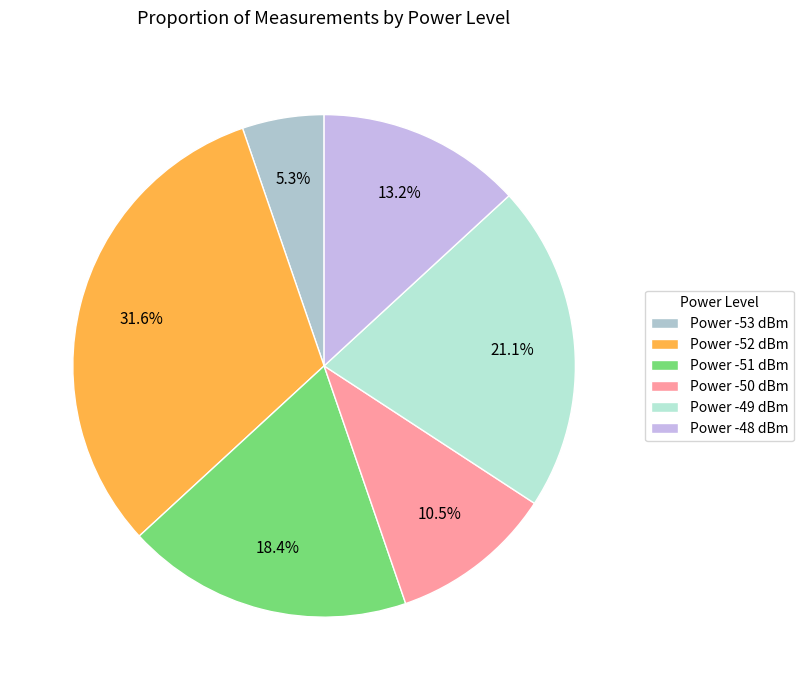

How many segments does this pie chart have?

6